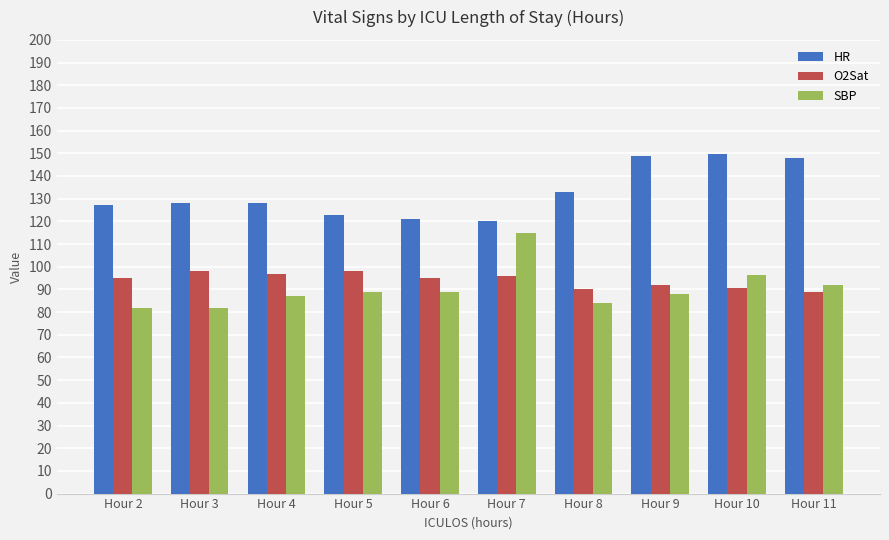

The SBP series shows 88.0 at Hour 9. True or false?

True